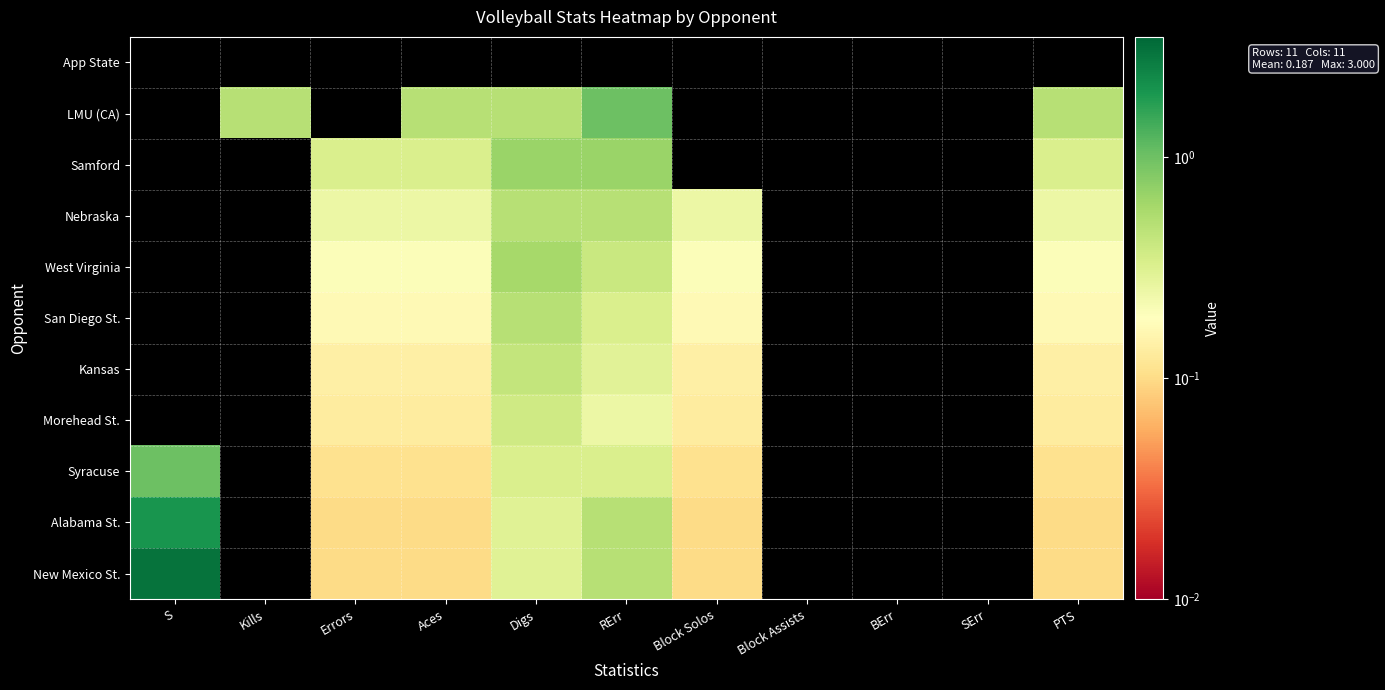

At how many categories does at least one series exceed 2?

1